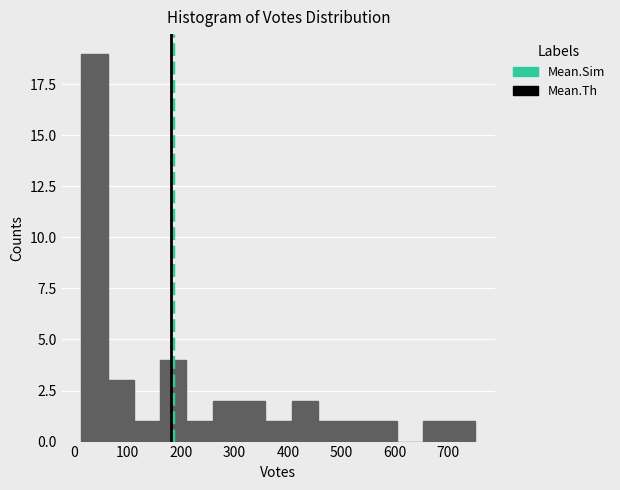

Reading left to right, transcribe this chart: for each bar, give the range it covers on the x-axis and its height. Neither the bar edges nor the heights are printed on the chart, so give them approximately, as read against the axes.

10 to 60: 19
60 to 110: 3
110 to 160: 1
160 to 210: 4
210 to 260: 1
260 to 310: 2
310 to 360: 2
360 to 410: 1
410 to 460: 2
460 to 510: 1
510 to 550: 1
550 to 600: 1
600 to 650: 0
650 to 700: 1
700 to 750: 1